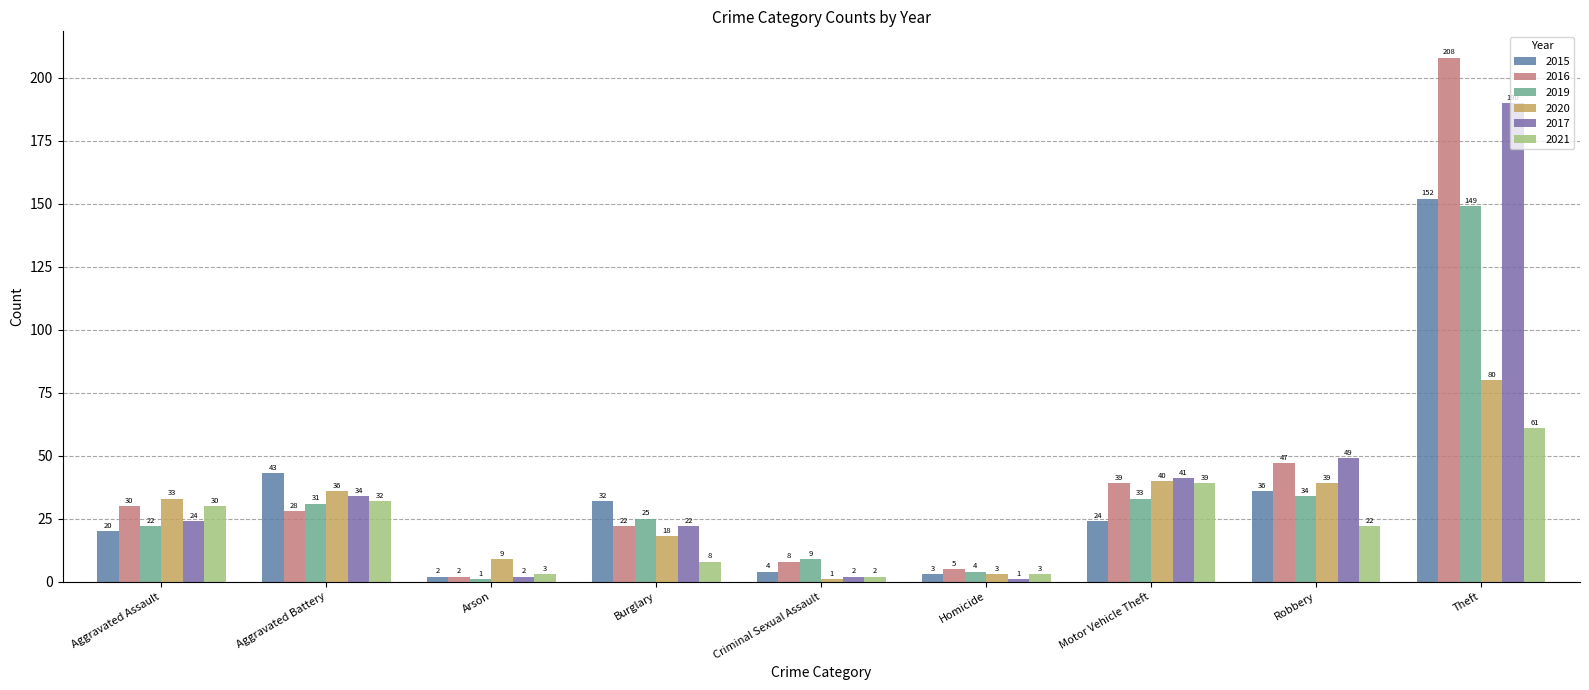

Rank the series at Aggravated Battery from highest to lowest value.

2015, 2020, 2017, 2021, 2019, 2016